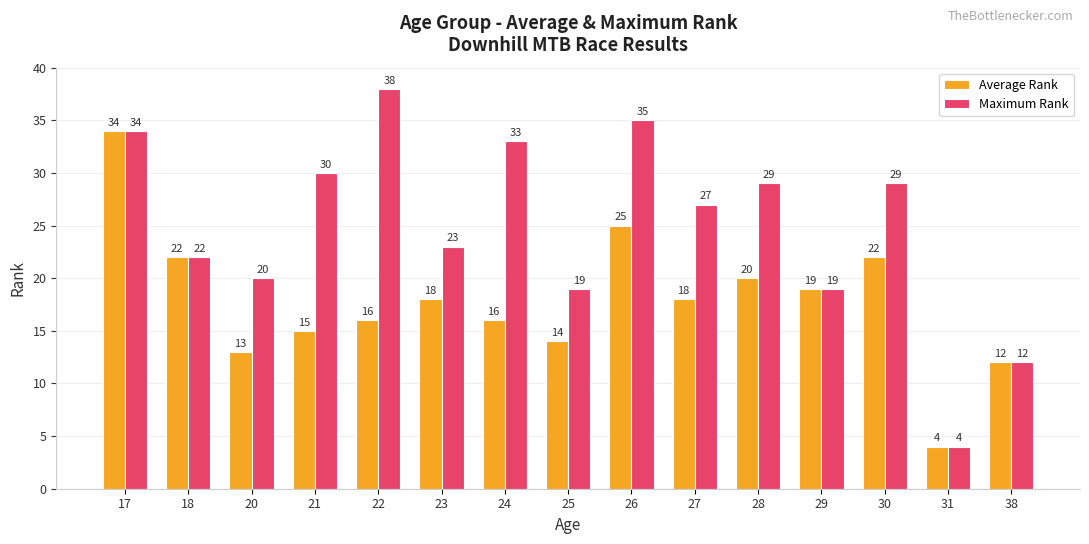

Where does the Maximum Rank series first go above 27?

17